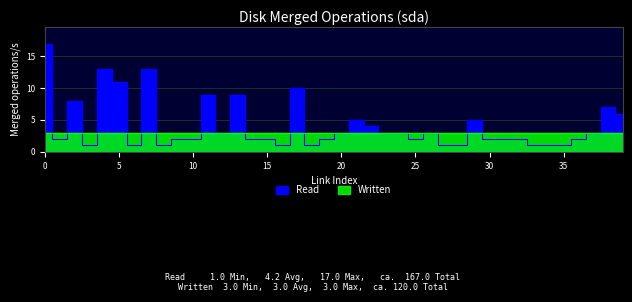

What is the change in value from 21 to 35?

-2